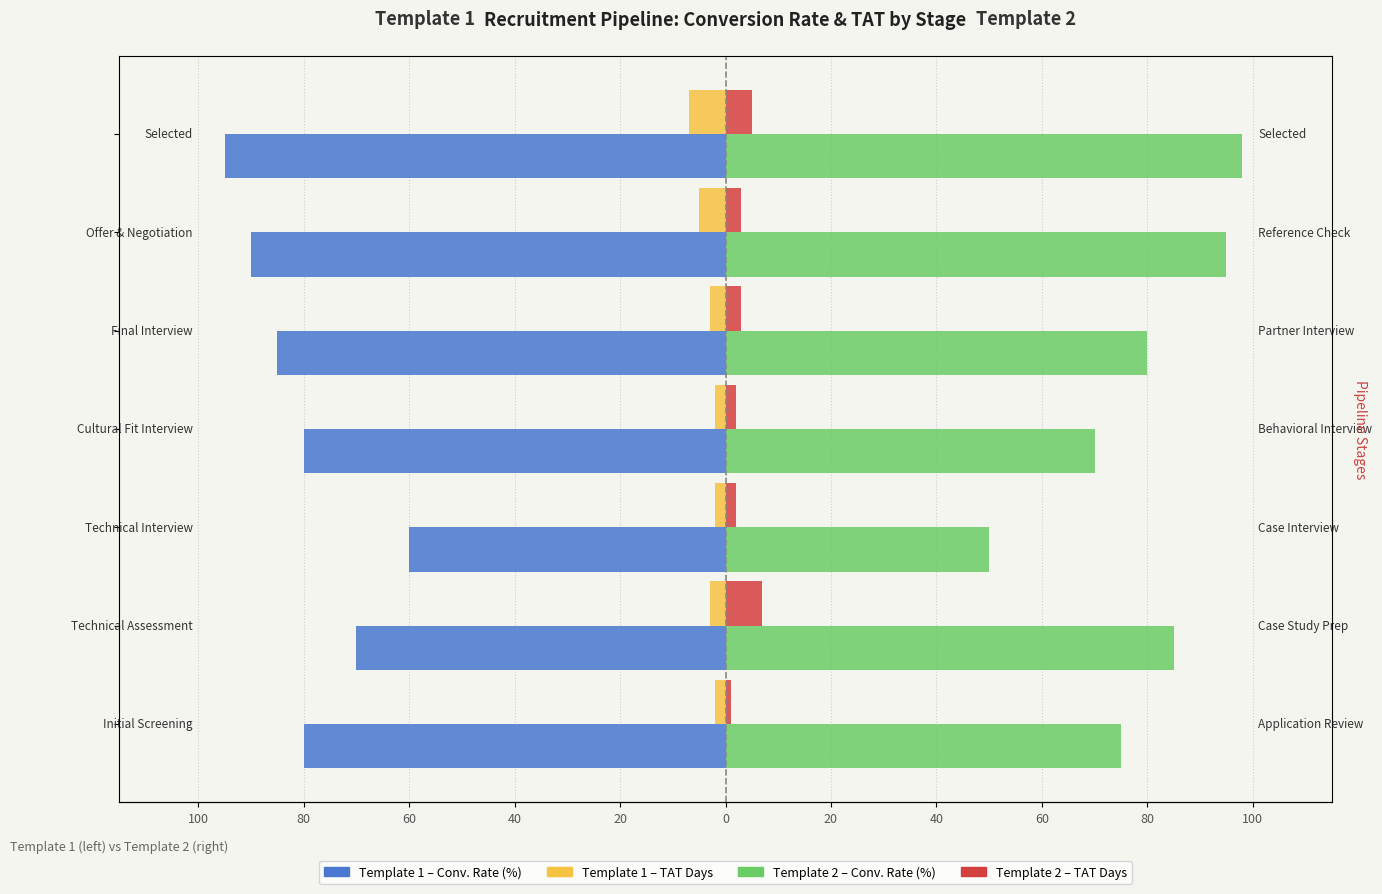

What is the sum of all Template 2 – TAT Days values?

23